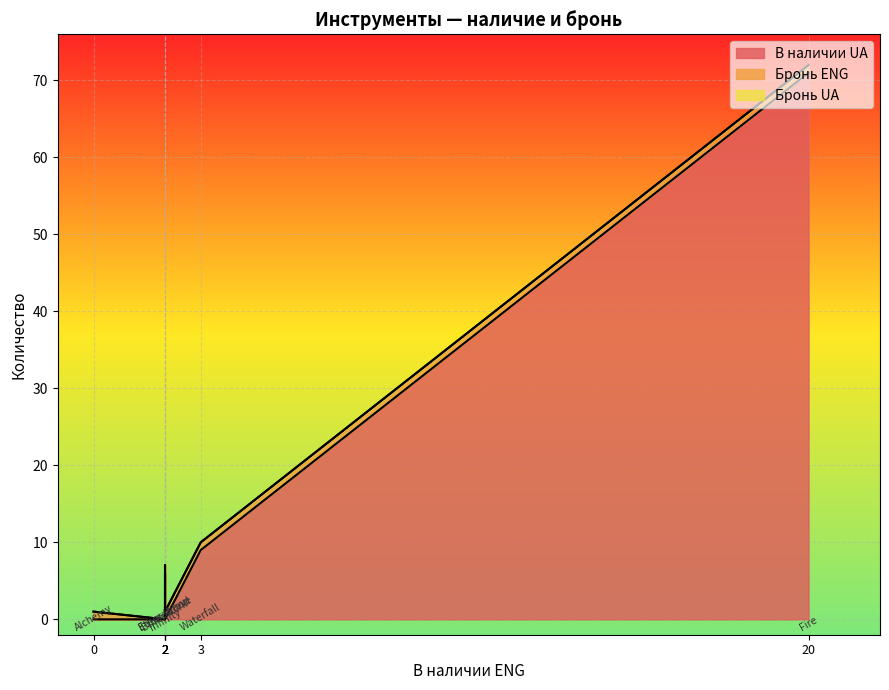

At which category does Бронь ENG reach its first local valley?

Ether-Wood